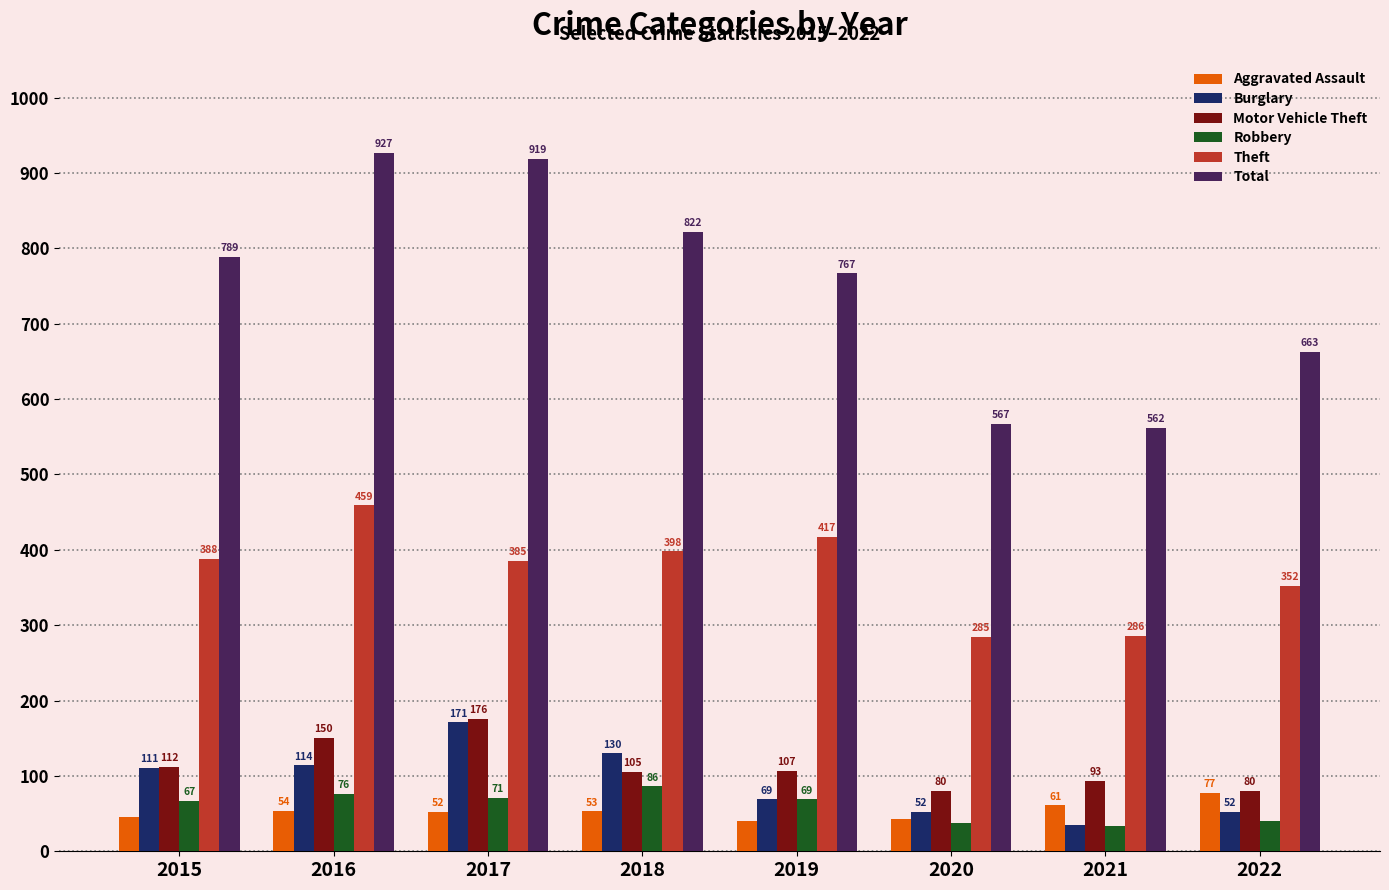

Does the chart contain stacked bars?

No